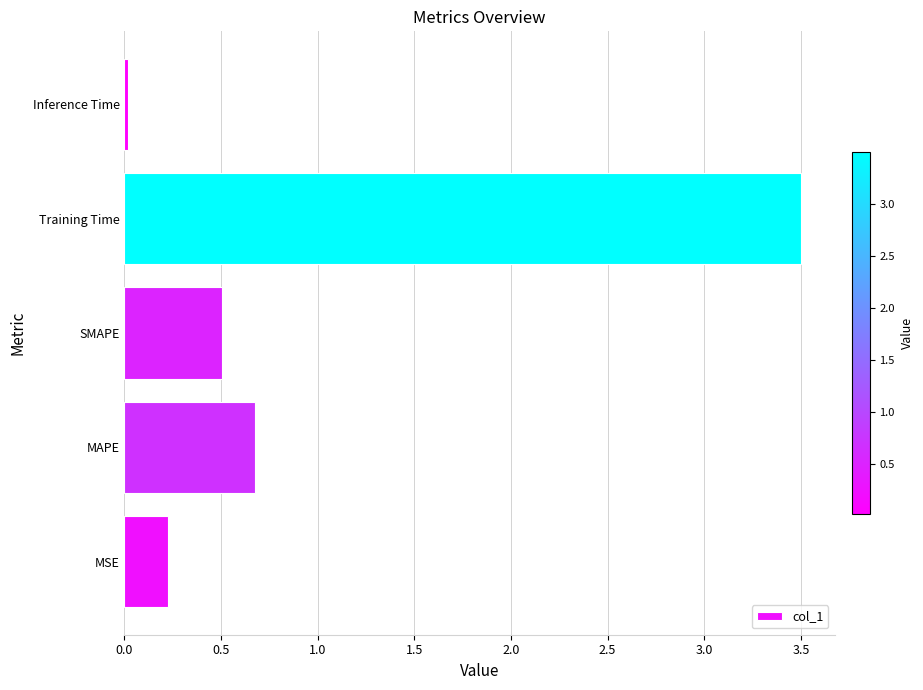

Rank the categories by value from lowest to highest.

Inference Time, MSE, SMAPE, MAPE, Training Time